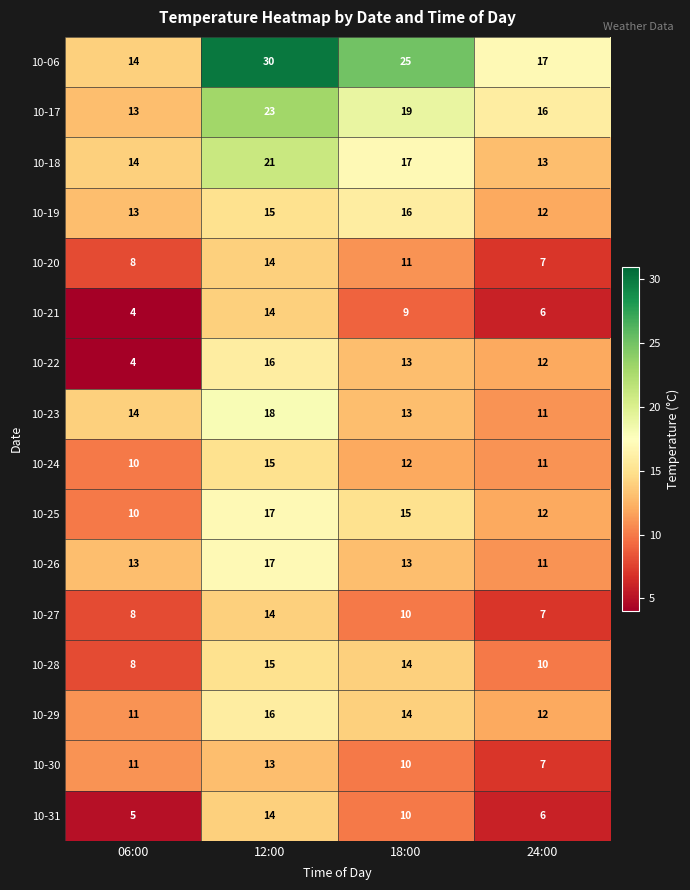

Which series has the widest spread of values?

10-06